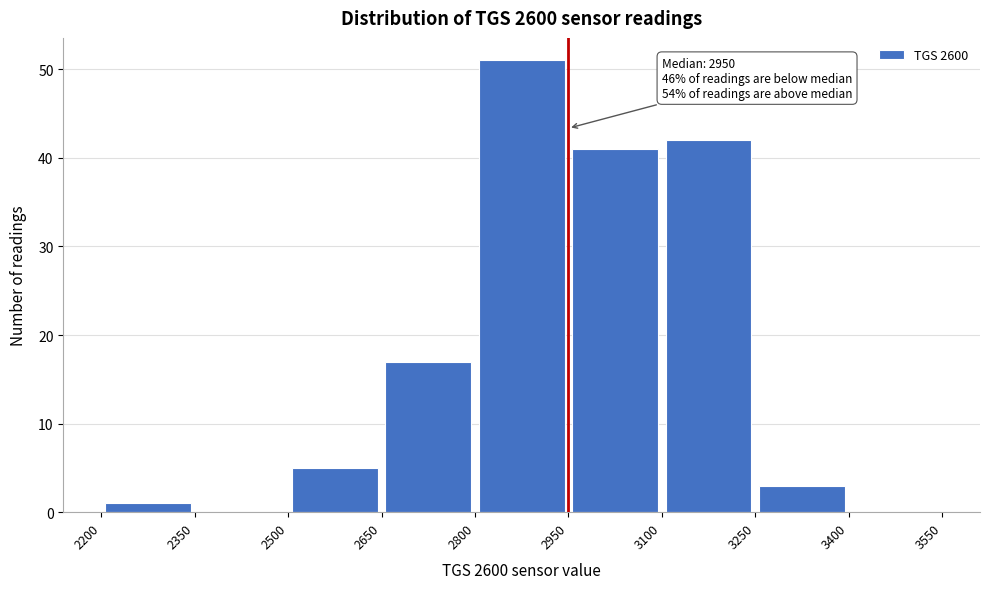

Over which range of the x-axis is the bar tallest?

2800 to 2950